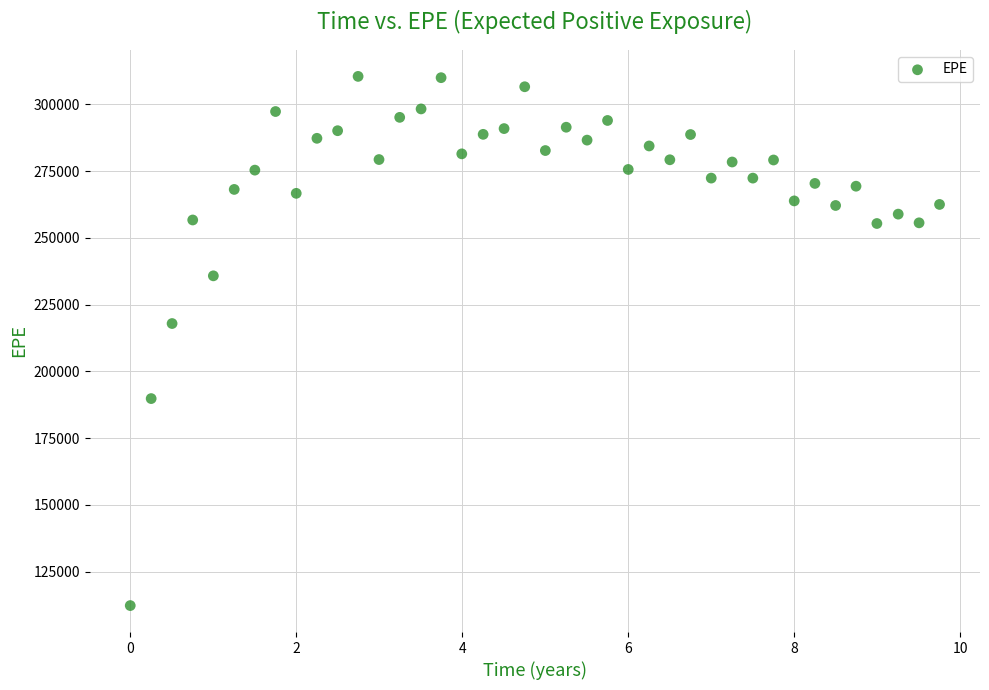

What Y value in the scatter plot is closest to 211396?

217932